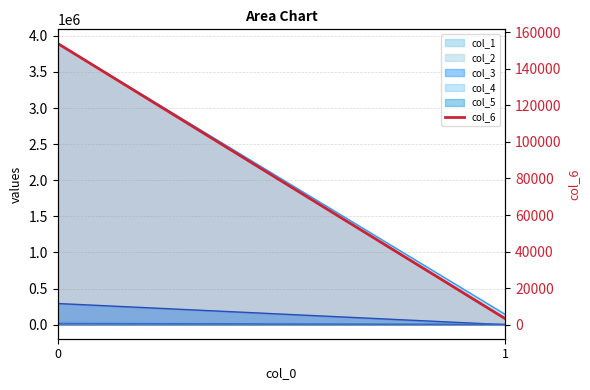

List the labels in order of value, smallest first.

1, 0